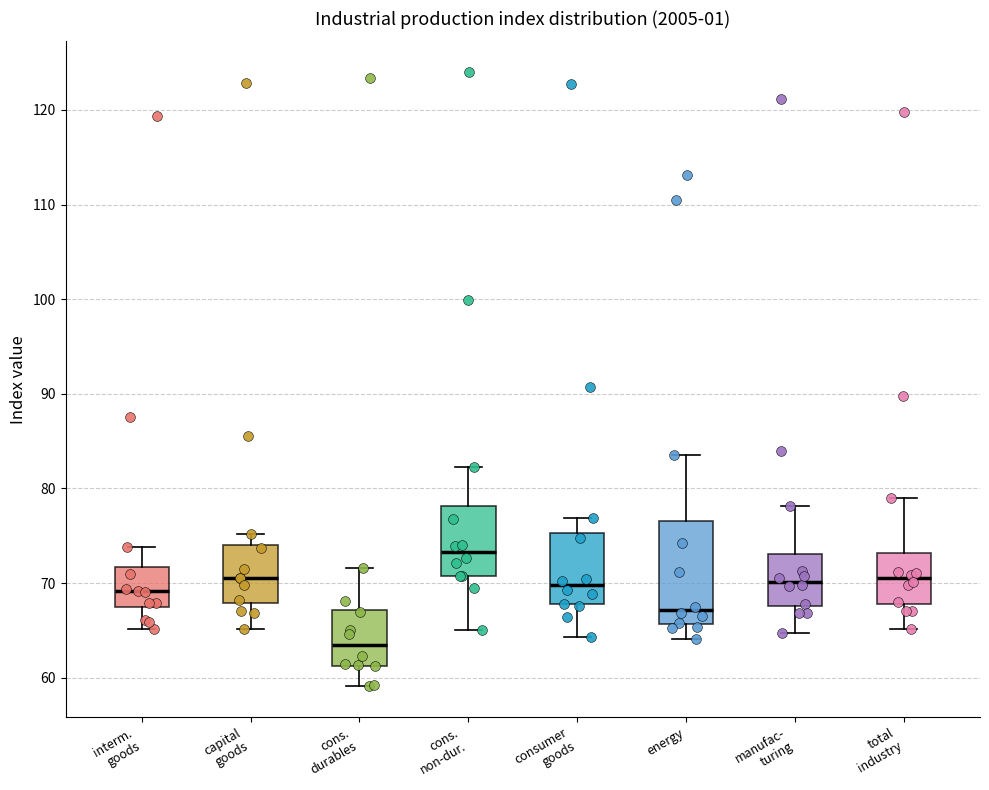

Reading left to right, transcribe this box plot: for each box, give where its median line is, the range the box spans, and where its two whiskers end, as read against the y-axis. The values are not printed on the chart, so give them approximately, as read against the axis.

interm. goods: median 69, box 67 to 72, whiskers 65 to 74
capital goods: median 71, box 68 to 74, whiskers 65 to 75
cons. durables: median 63, box 61 to 67, whiskers 59 to 72
cons. non-dur.: median 73, box 71 to 78, whiskers 65 to 82
consumer goods: median 70, box 68 to 75, whiskers 64 to 77
energy: median 67, box 66 to 77, whiskers 64 to 84
manufac- turing: median 70, box 68 to 73, whiskers 65 to 78
total industry: median 71, box 68 to 73, whiskers 65 to 79